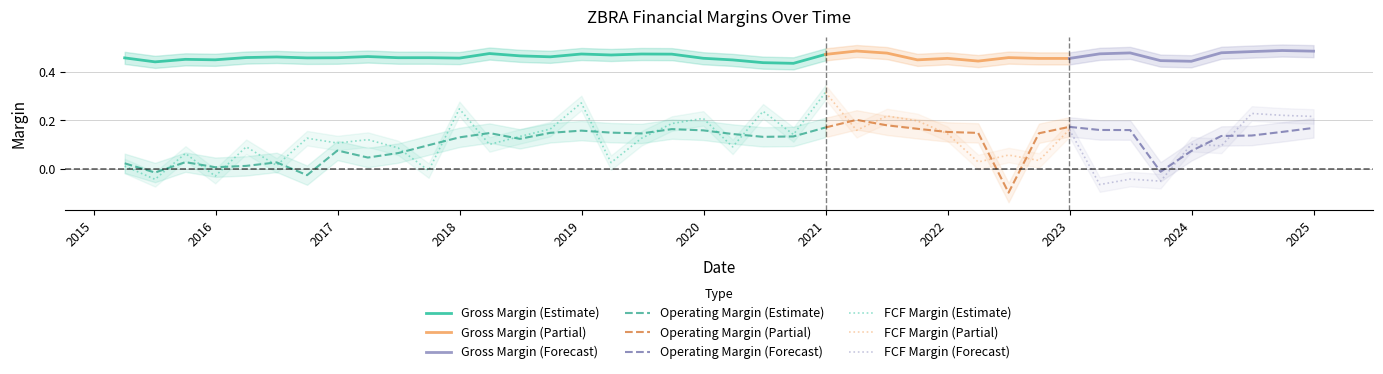

List the series in order of their peak value, highest first.

Gross Margin, Free Cash Flow Margin, Operating Margin